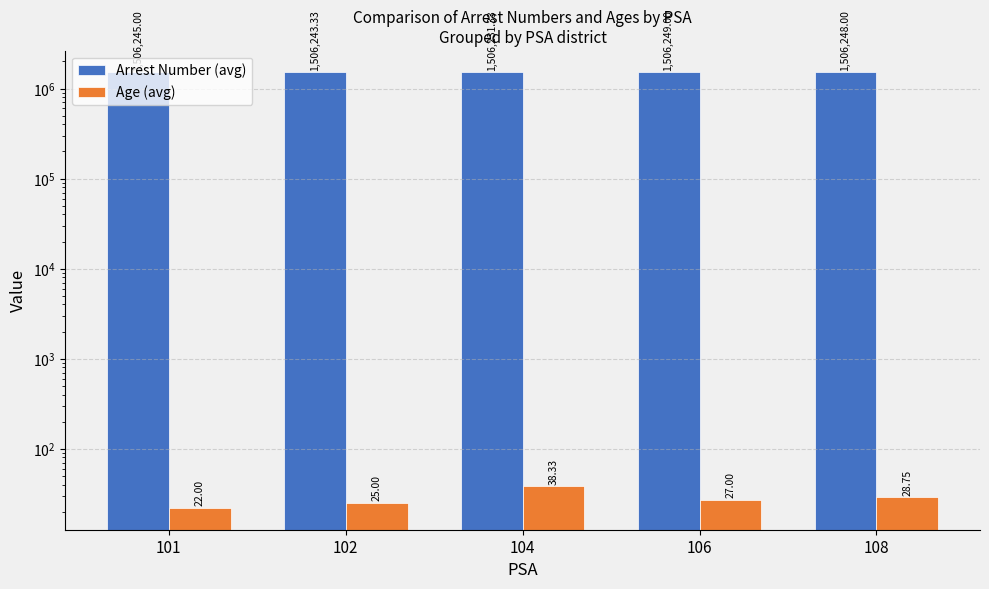

What are all the series names shown in the legend?

Arrest Number (avg), Age (avg)